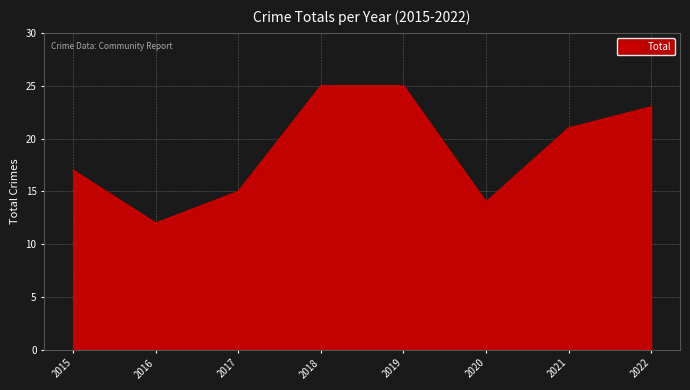

True or false: the data shows 25 at 2019.

True